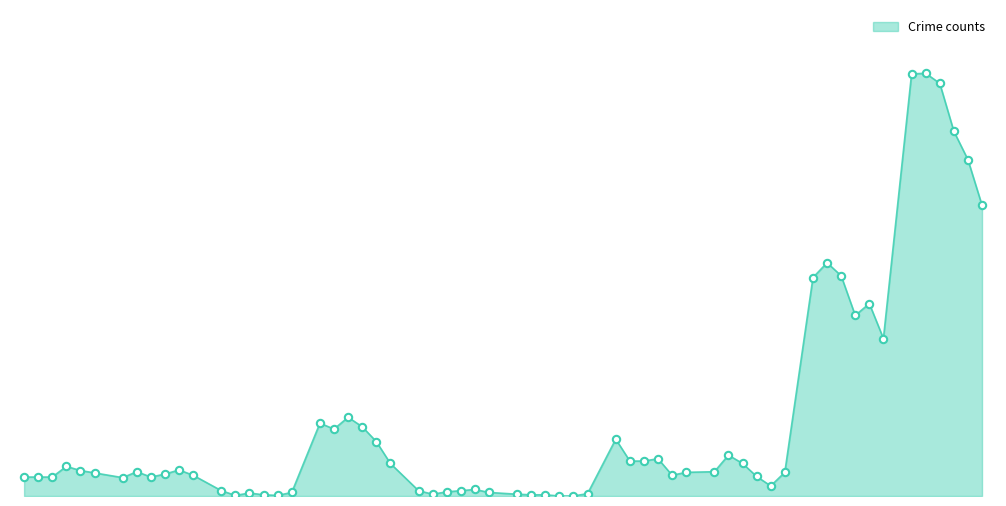

Does the chart have visible grid lines?

No